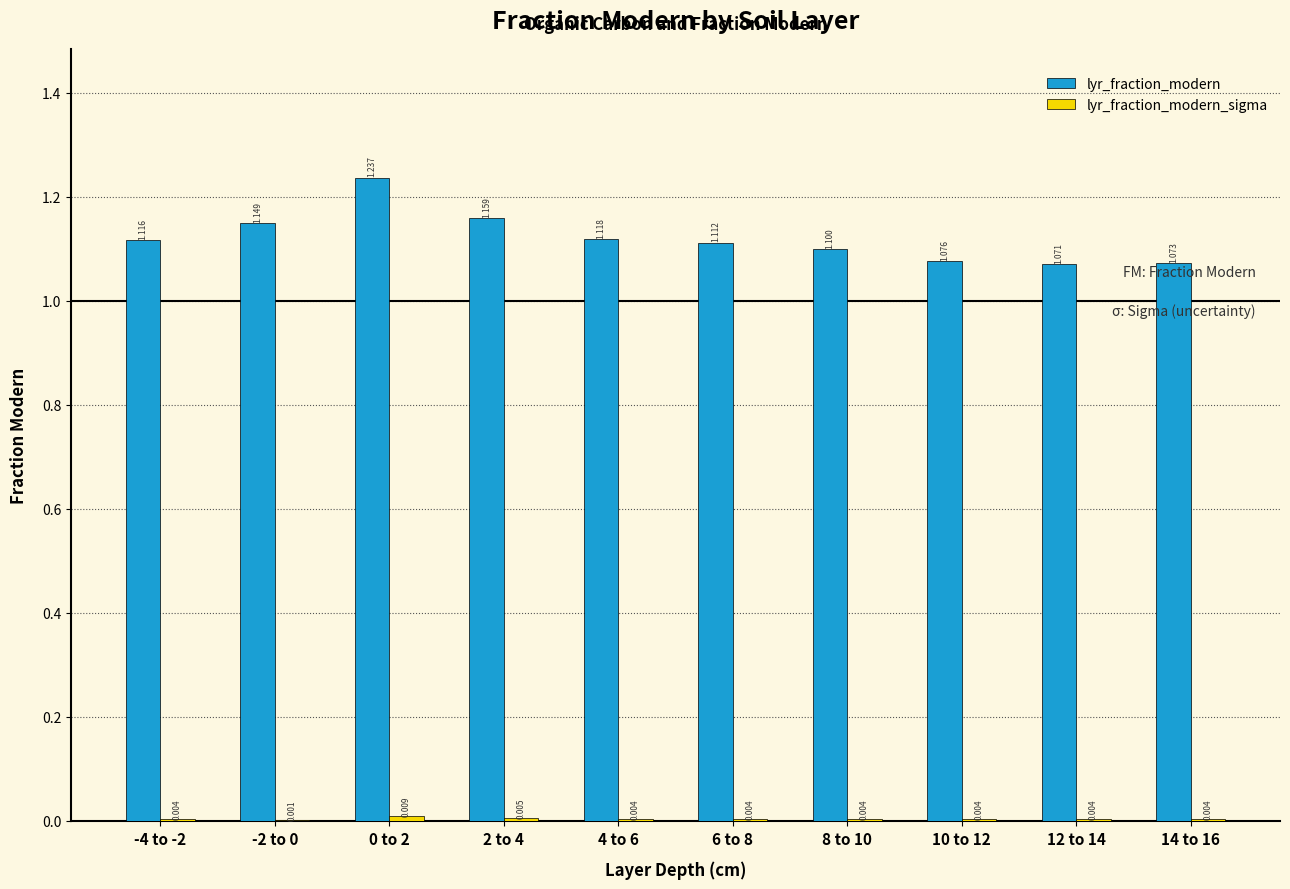

Which series has the largest total across all categories?

lyr_fraction_modern